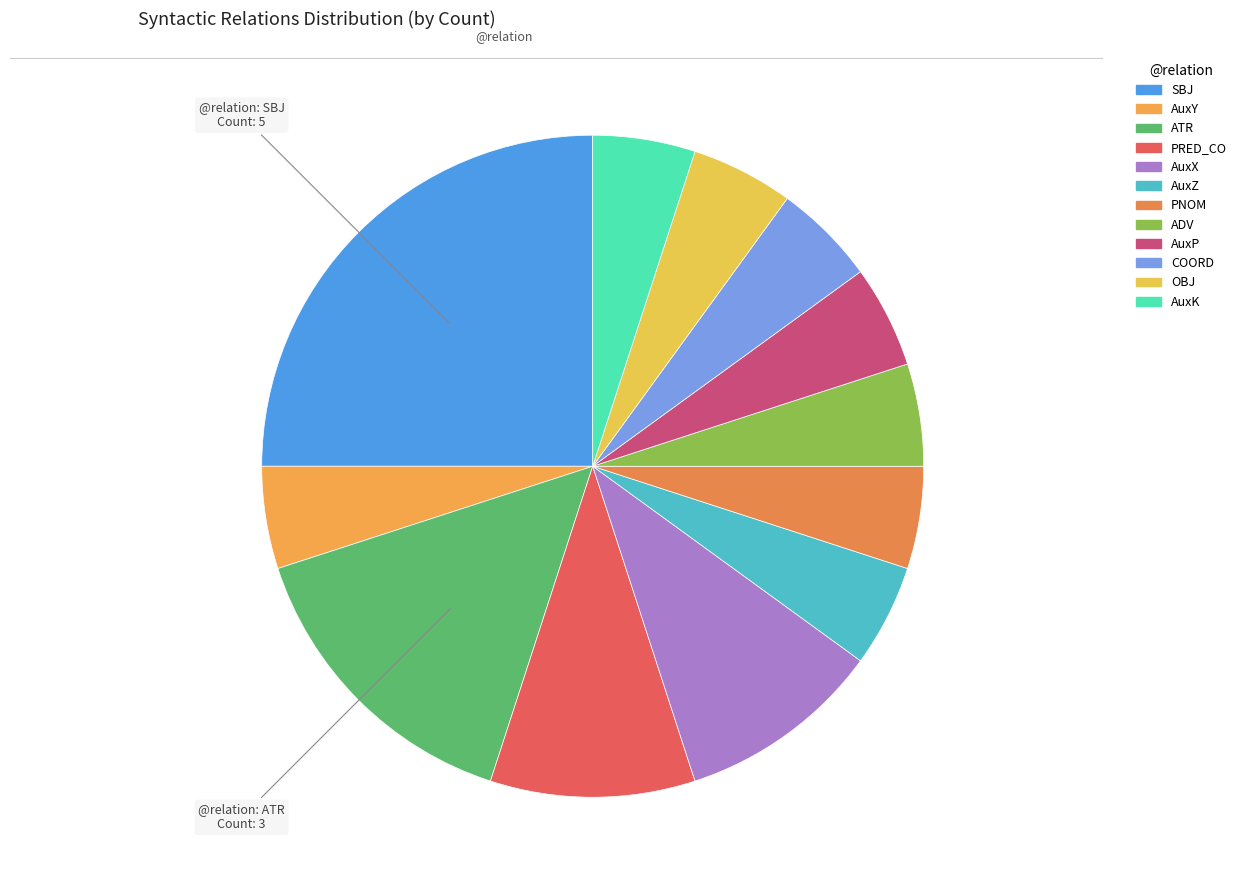

Count the number of slices in the pie.

12